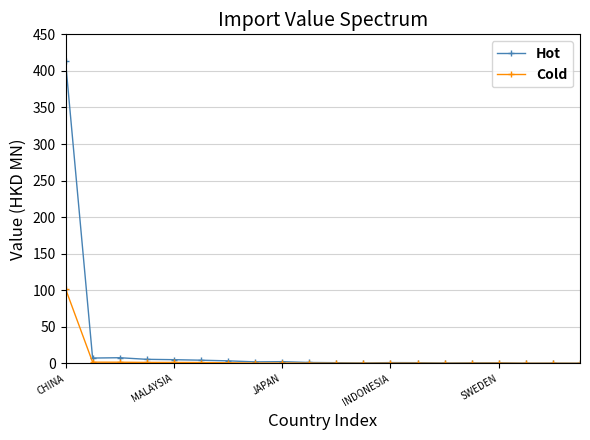

How many data points does each series have?

20